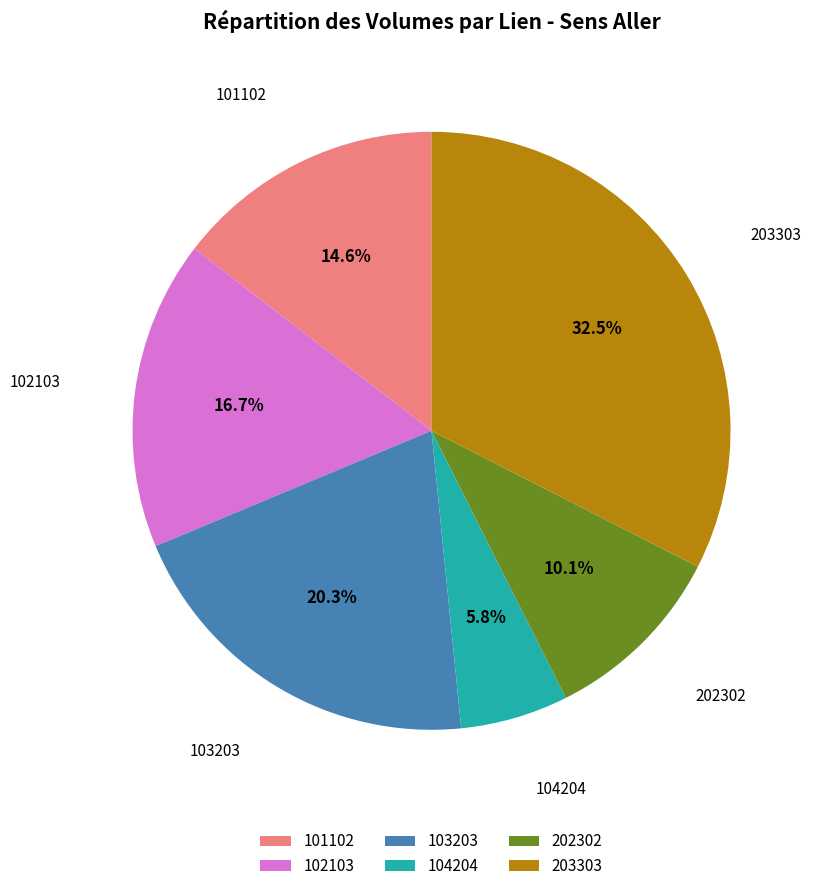

Is it true that 101102 is 15% of the pie?

True